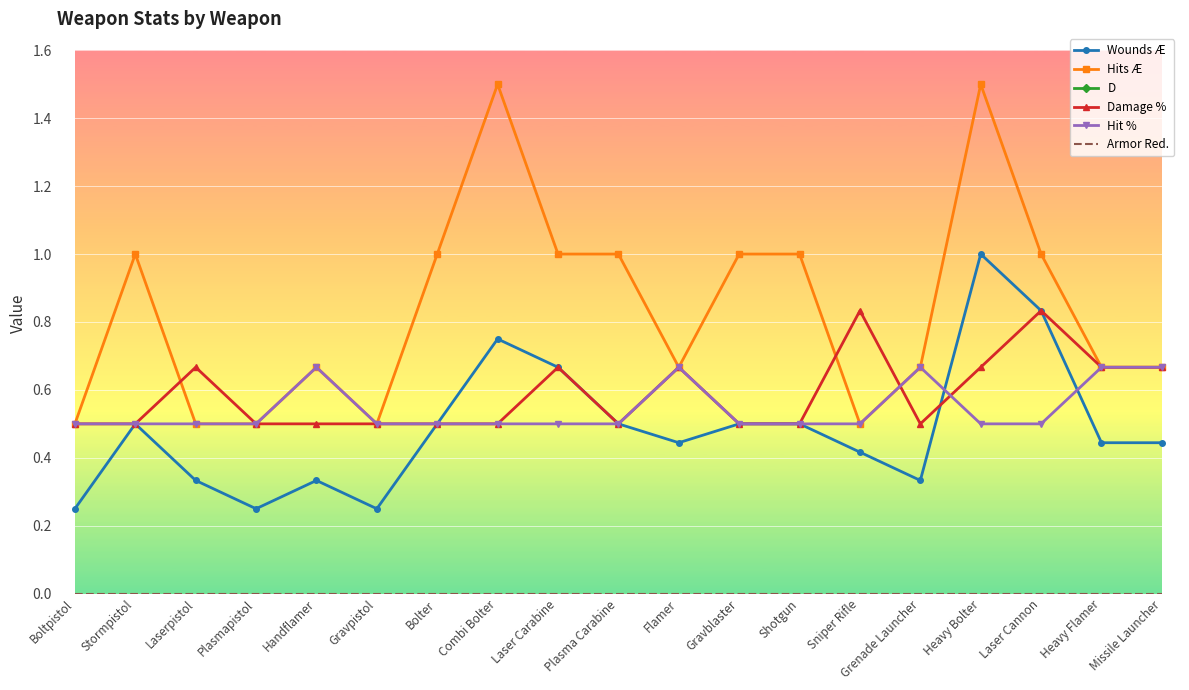

Between Laser Cannon and Handflamer, which is larger?

Laser Cannon